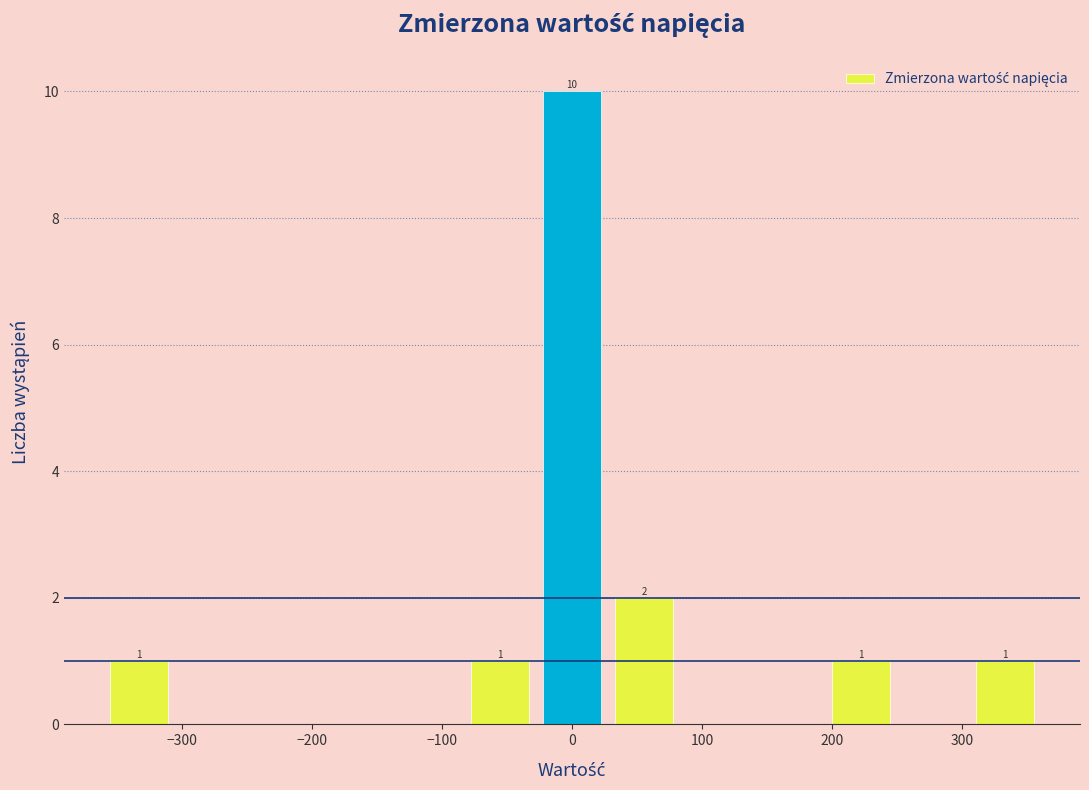

Which range on the x-axis has the tallest bar?

-30 to 30